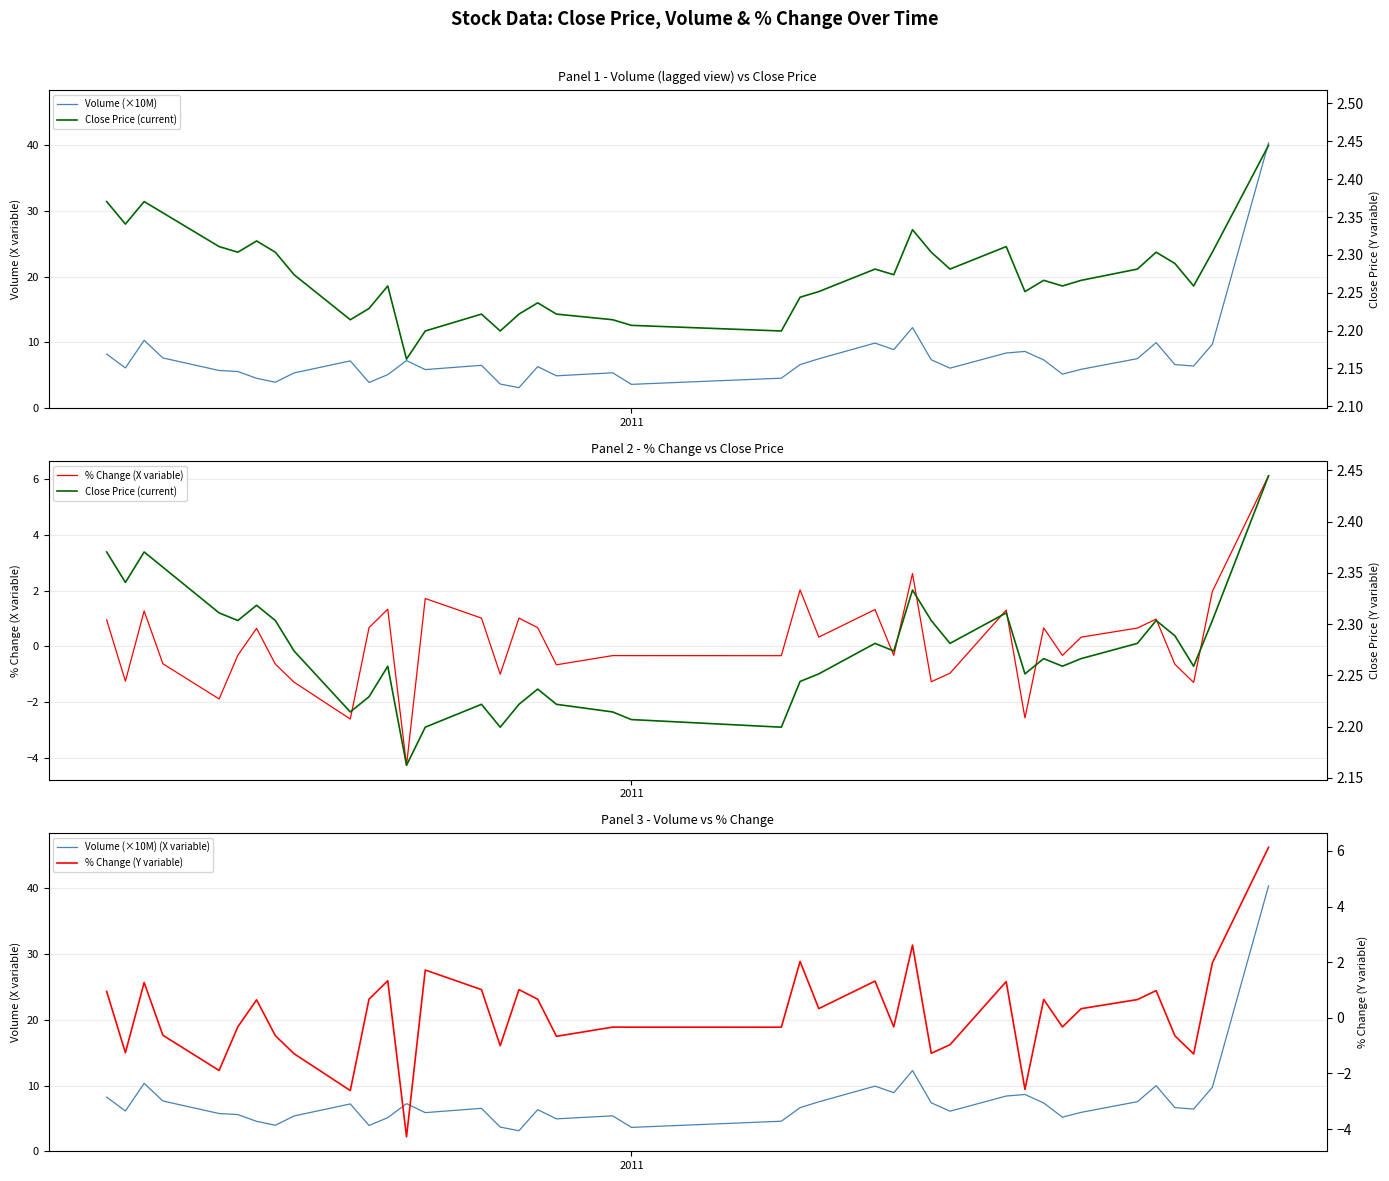

True or false: Volume (×10M) and % Change (X variable) intersect in this chart.

False